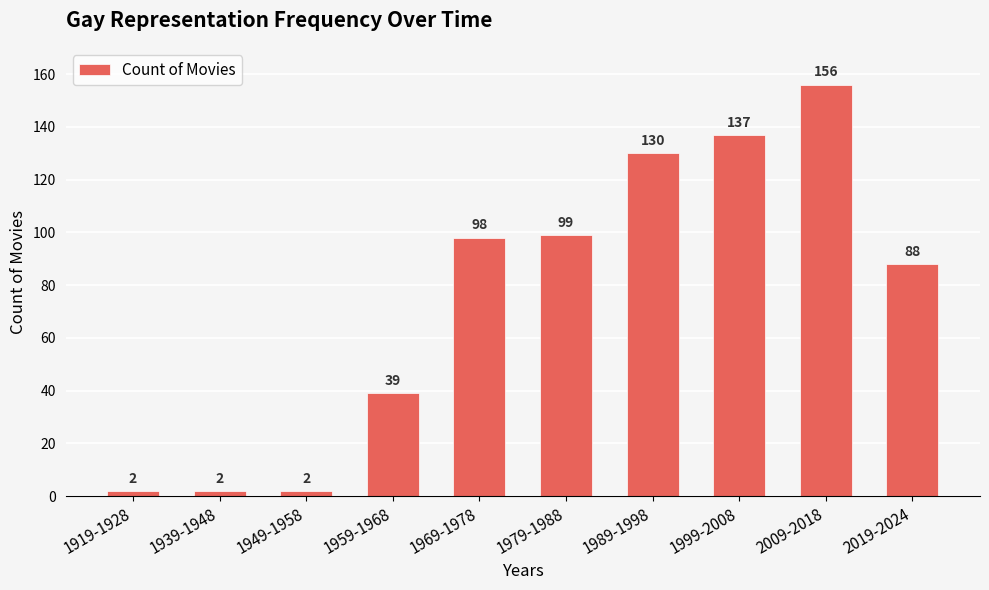

The value at 1949-1958 is 2. True or false?

True